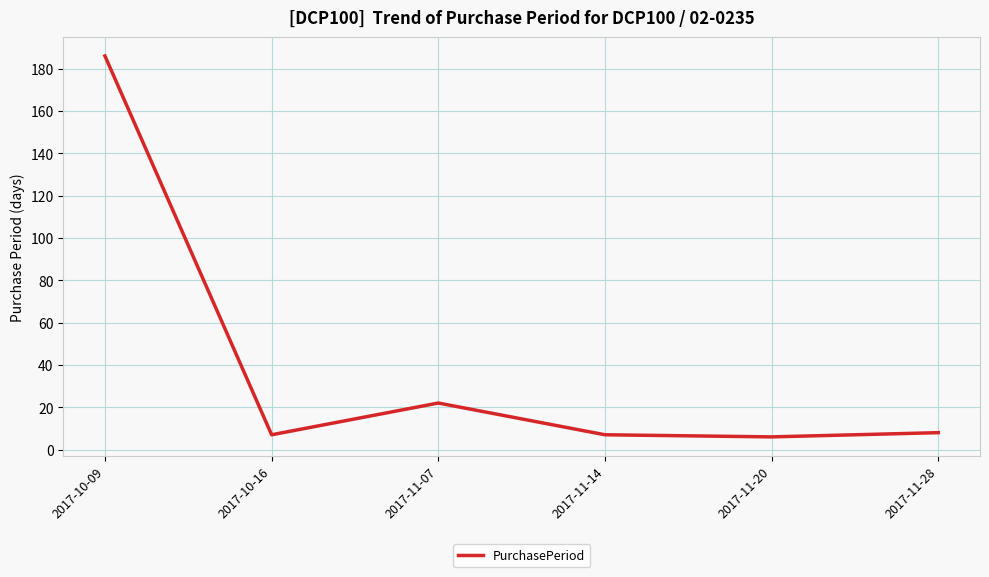

What is the change in value from 2017-10-09 to 2017-11-28?

-178